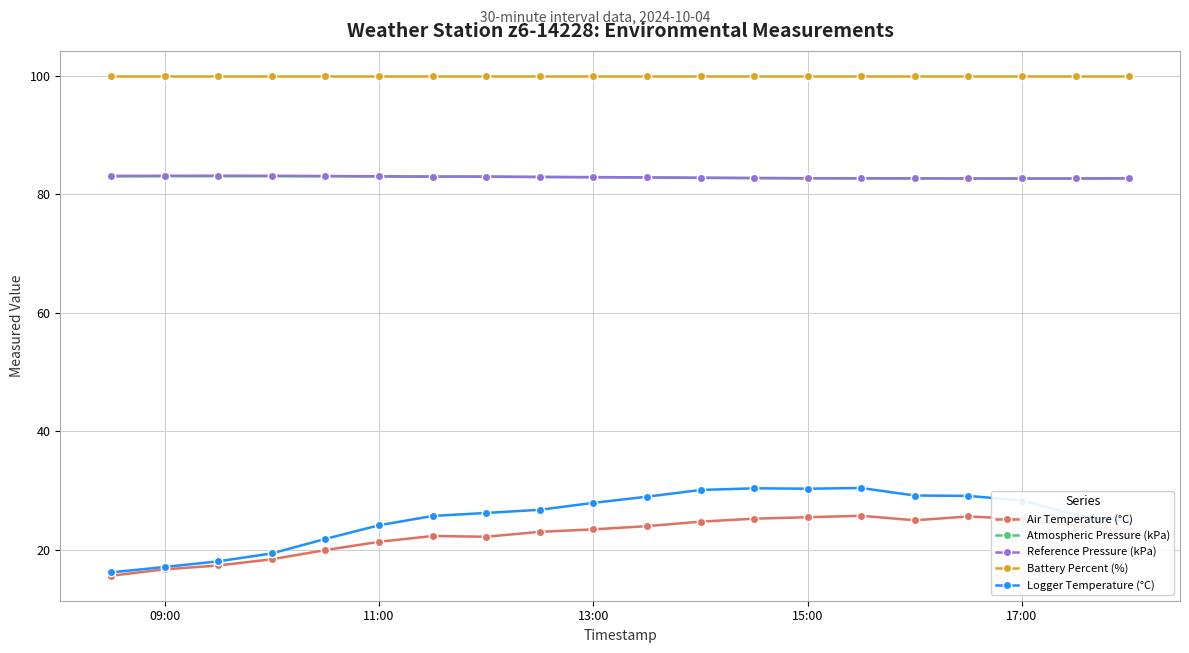

Which series has the largest total across all categories?

Battery Percent (%)